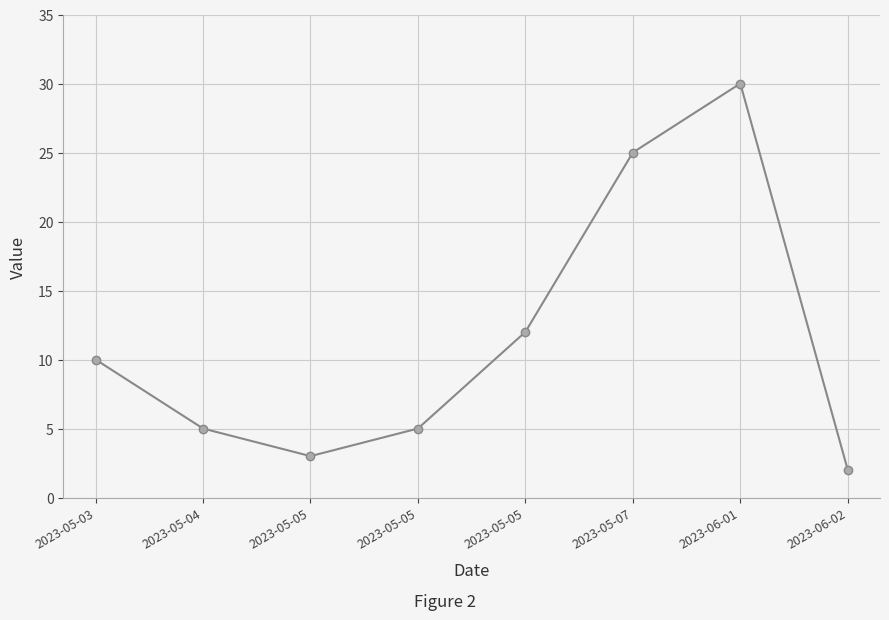

Which label corresponds to the largest value in the chart?

2023-06-01